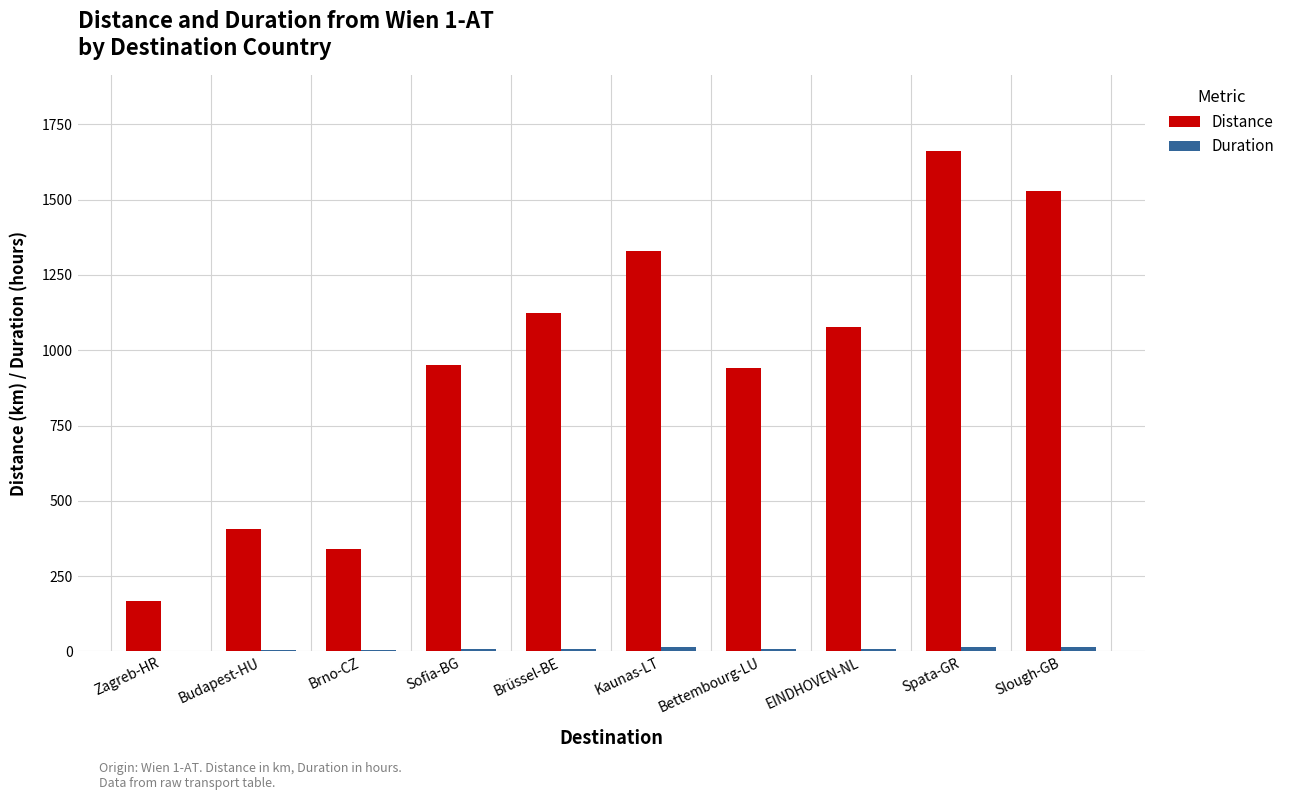

Which label corresponds to the largest value in the chart?

Spata-GR